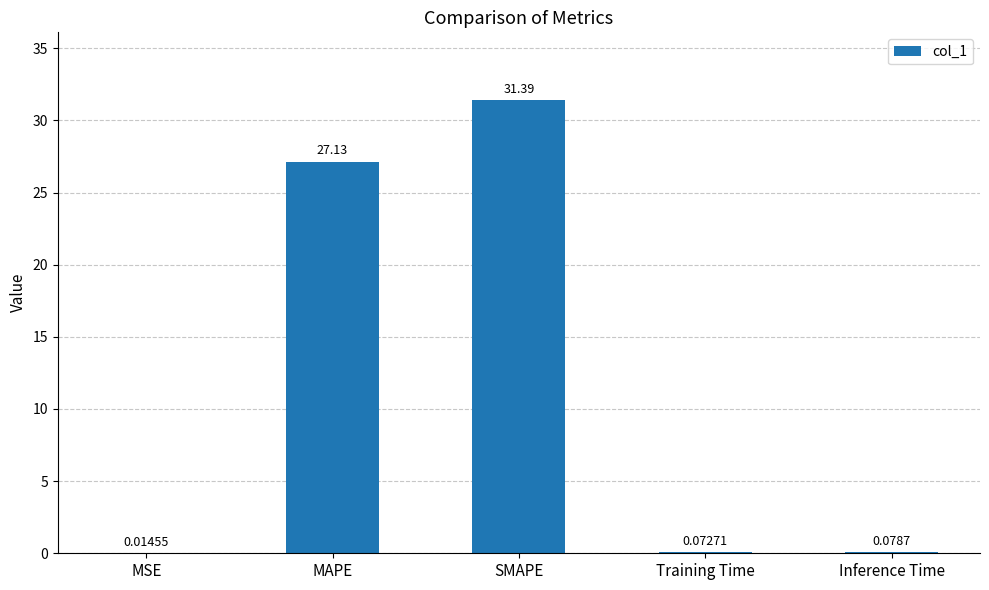

What is the sum of the values at MAPE and Inference Time?

27.2